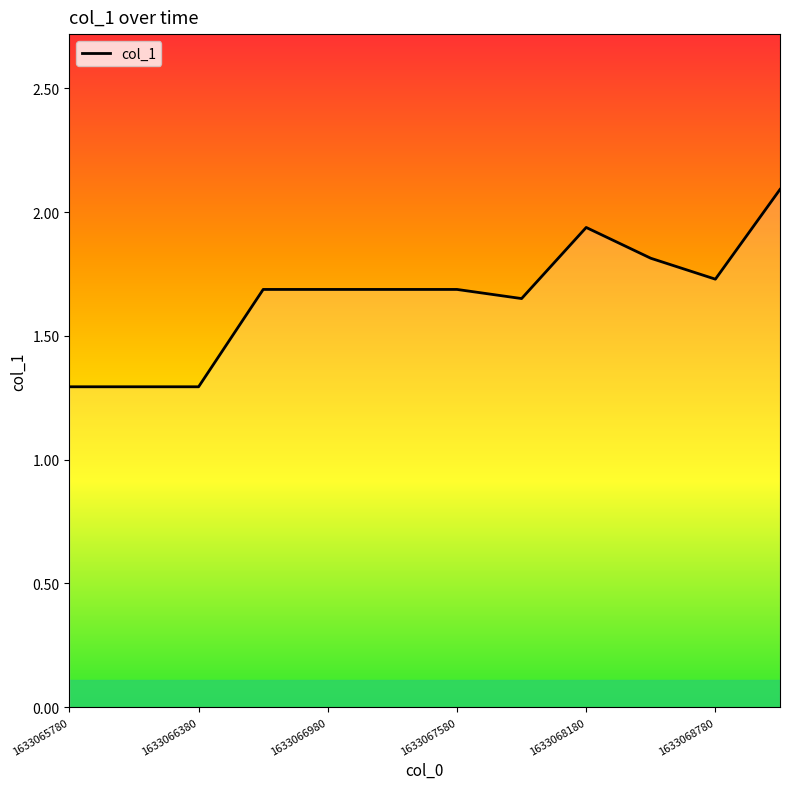

What is the smallest value displayed?

1.3